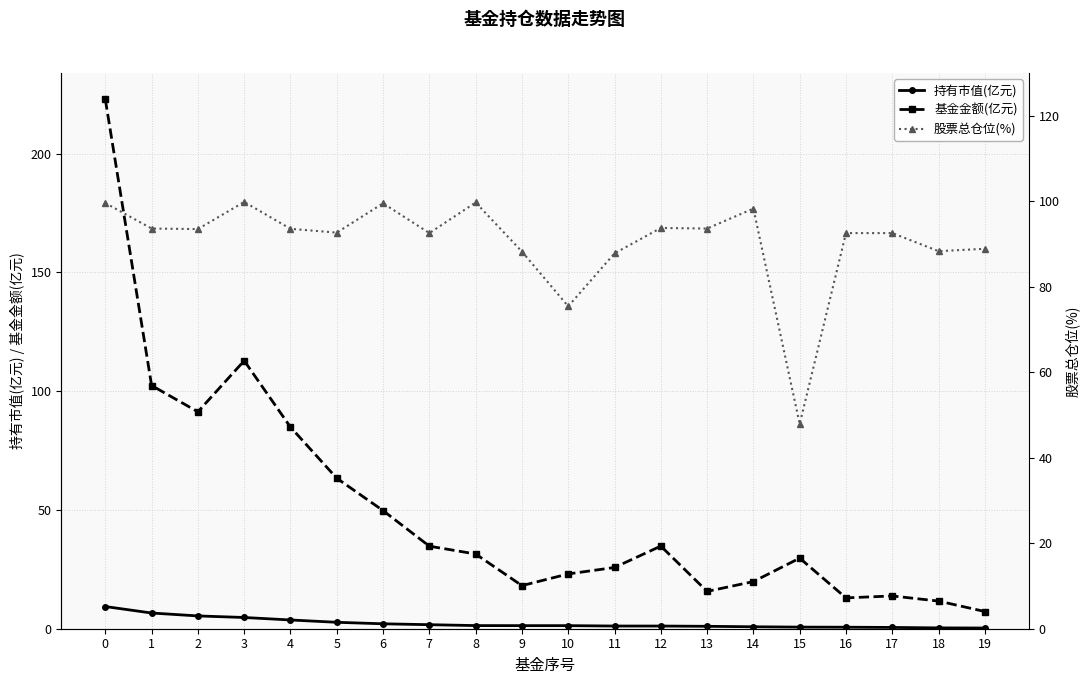

Read the 股票总仓位(%) value at 3.

99.8